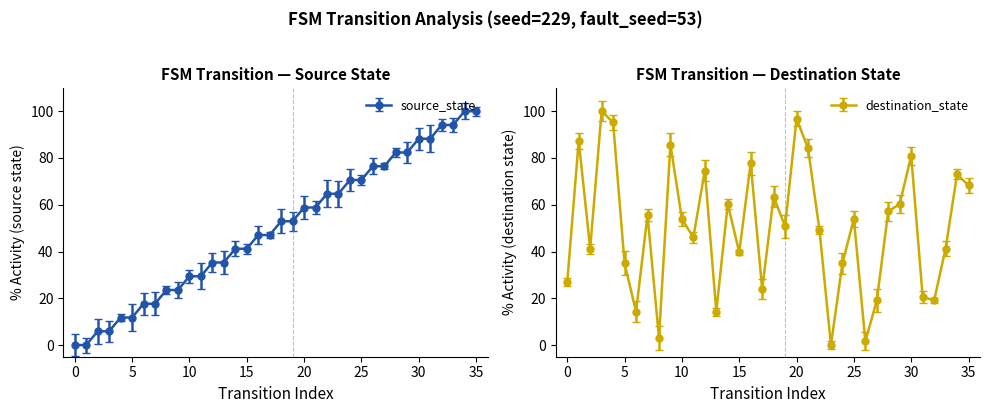

List the labels in order of source_state value, largest first.

34, 35, 32, 33, 30, 31, 28, 29, 26, 27, 24, 25, 22, 23, 20, 21, 18, 19, 16, 17, 14, 15, 12, 13, 10, 11, 8, 9, 6, 7, 4, 5, 2, 3, 0, 1